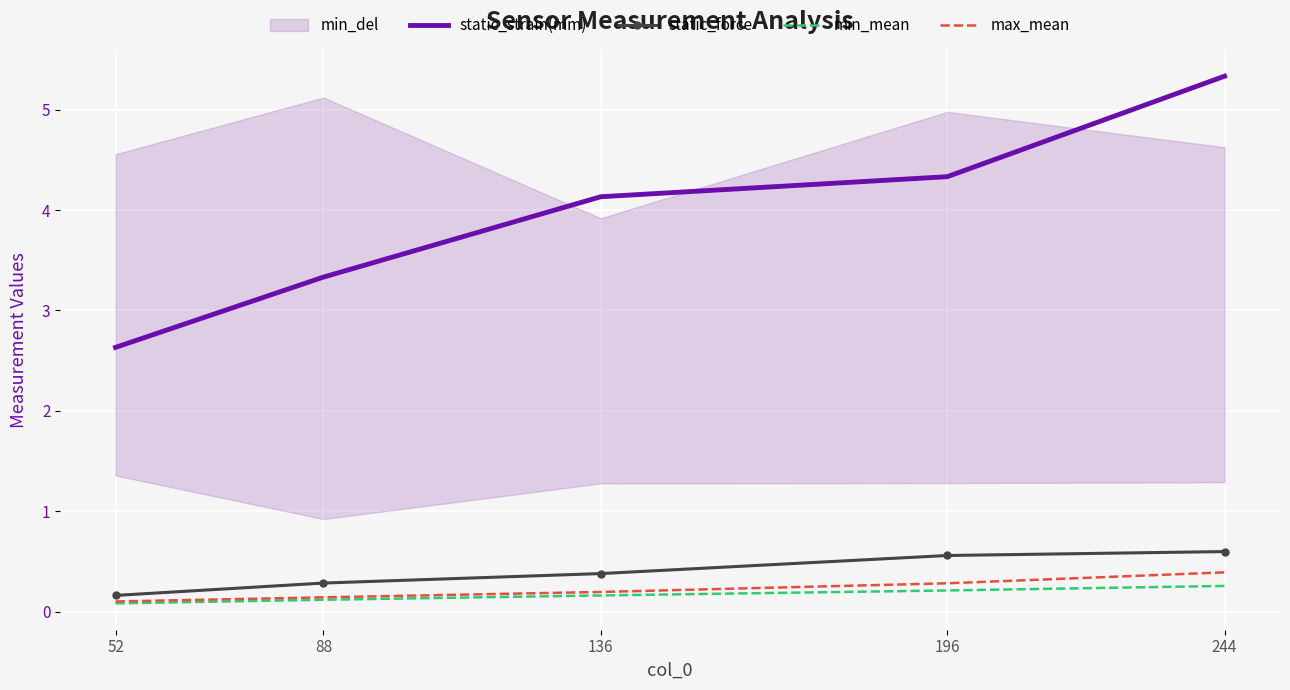

Is it true that static_force equals 0.3 at 196?

False